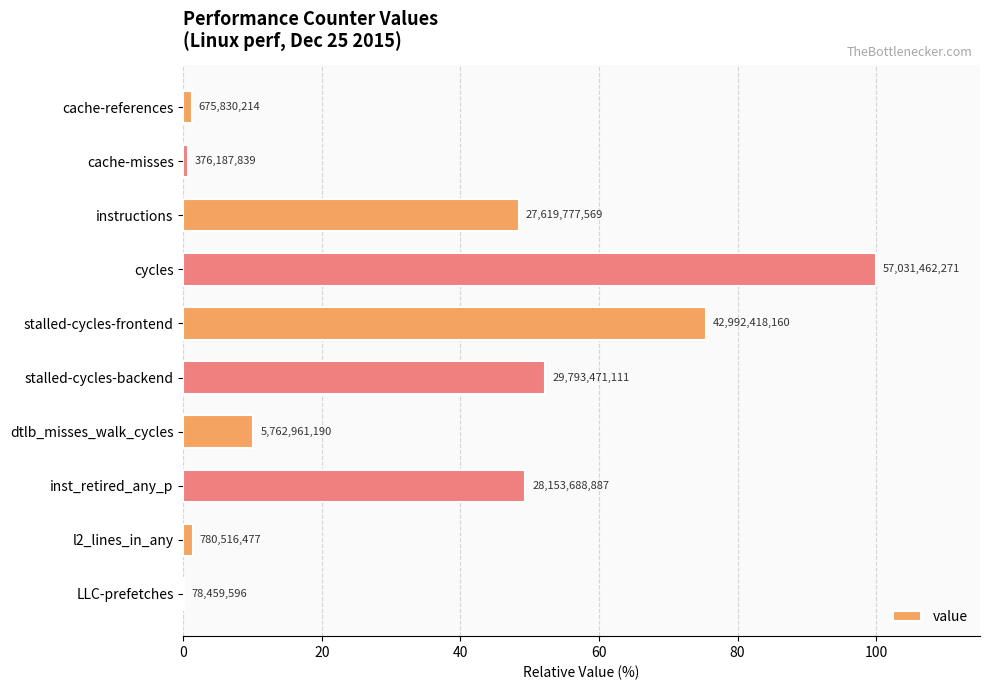

Does the chart contain stacked bars?

No